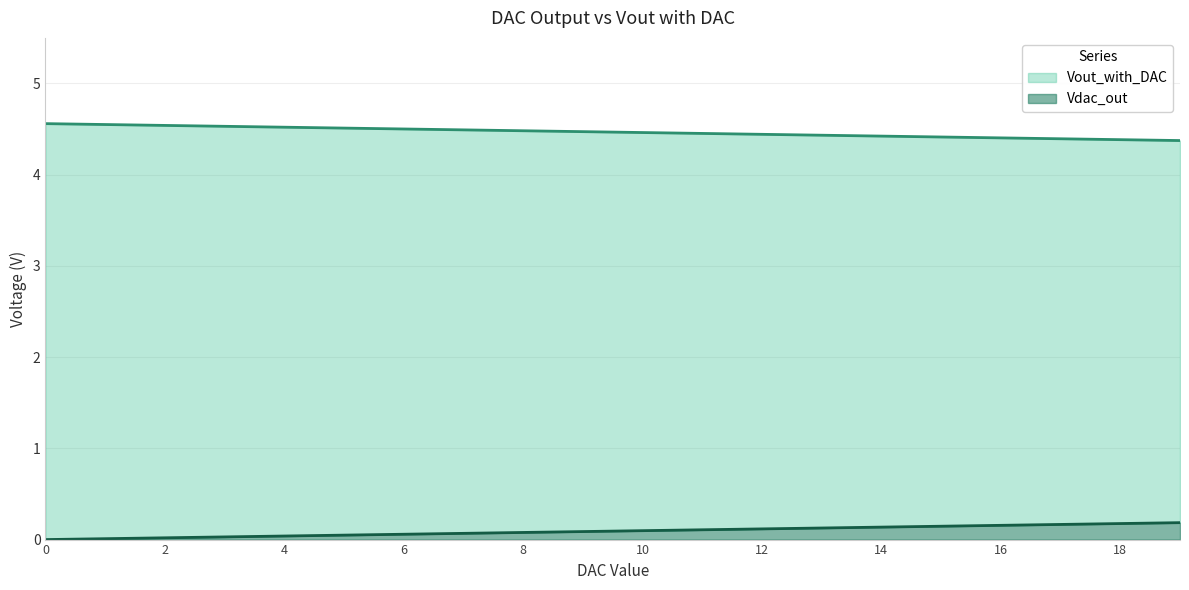

How many values in the Vout_with_DAC series exceed 0?

19